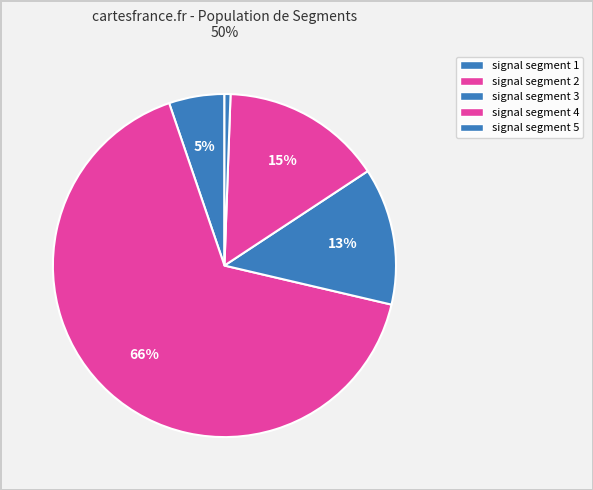

Is the sum of signal segment 5 and signal segment 1 greater than half?

No